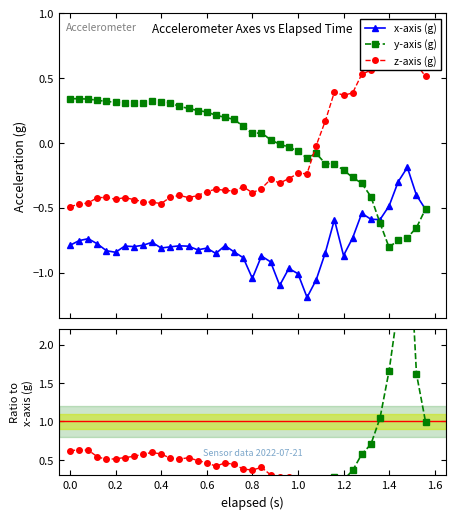

What is the maximum value shown in the chart?

3.9